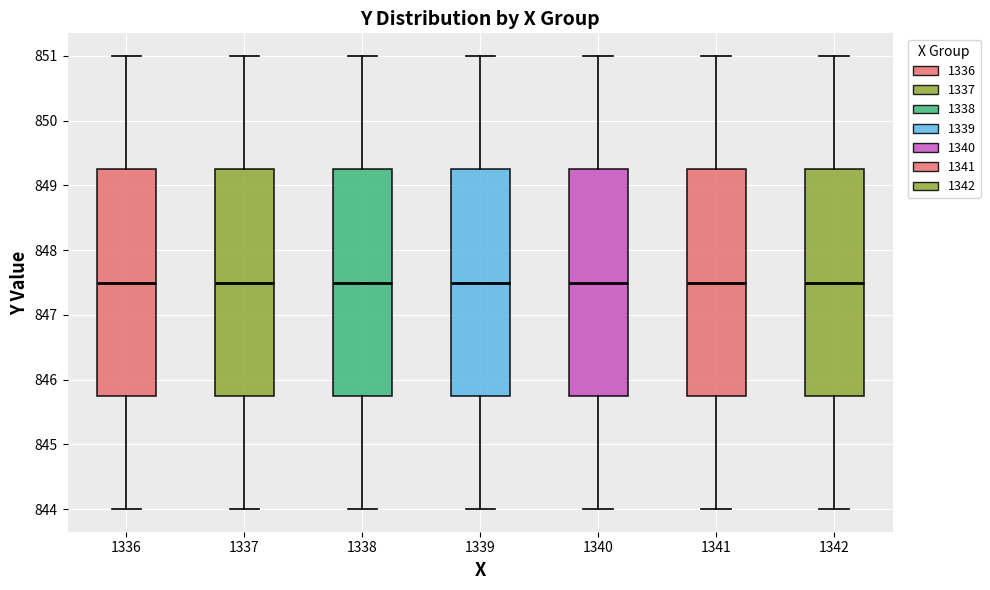

Reading left to right, transcribe this box plot: for each box, give where its median line is, the range the box spans, and where its two whiskers end, as read against the y-axis. The values are not printed on the chart, so give them approximately, as read against the axis.

1336: median 847.5, box 845.8 to 849.3, whiskers 844.0 to 851.0
1337: median 847.5, box 845.8 to 849.3, whiskers 844.0 to 851.0
1338: median 847.5, box 845.8 to 849.3, whiskers 844.0 to 851.0
1339: median 847.5, box 845.8 to 849.3, whiskers 844.0 to 851.0
1340: median 847.5, box 845.8 to 849.3, whiskers 844.0 to 851.0
1341: median 847.5, box 845.8 to 849.3, whiskers 844.0 to 851.0
1342: median 847.5, box 845.8 to 849.3, whiskers 844.0 to 851.0